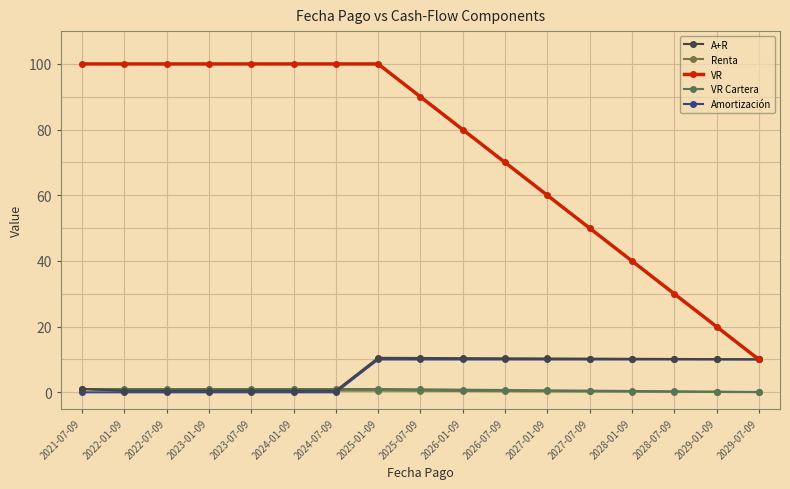

Is the value of VR at 2029-07-09 greater than the value of Renta at 2026-01-09?

Yes